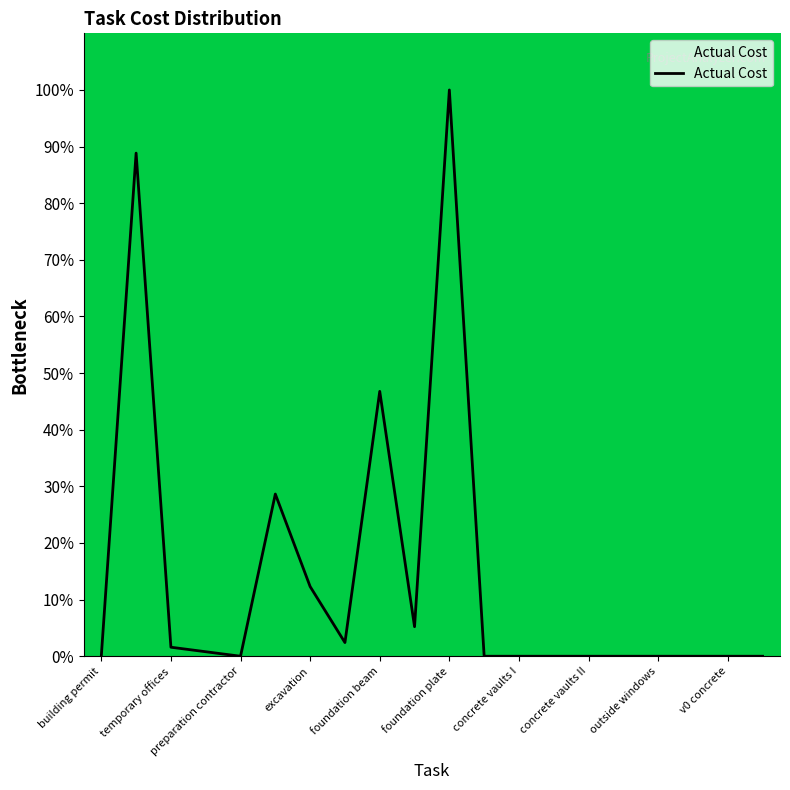

What is the difference between the maximum and minimum values?

100.0